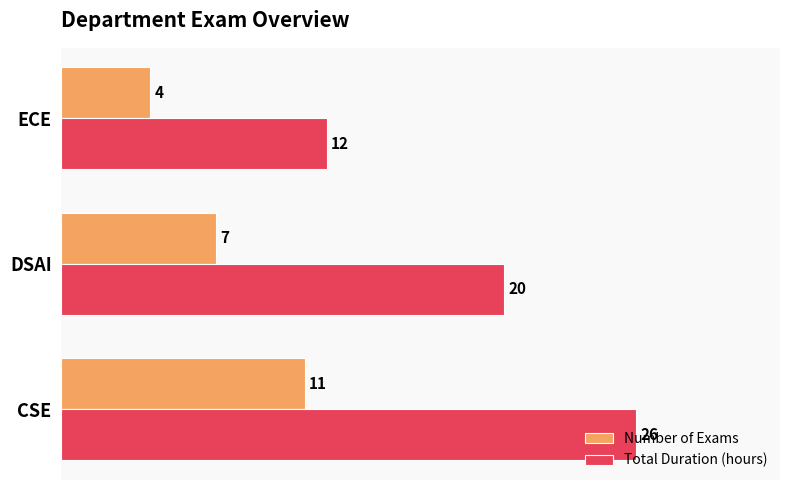

Is it true that Number of Exams equals 10 at DSAI?

False